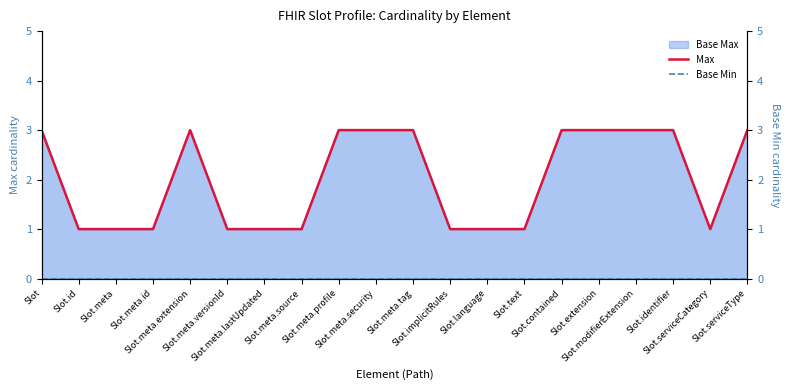

What is the sum of the Max values at Slot.contained and Slot.meta.security?

6